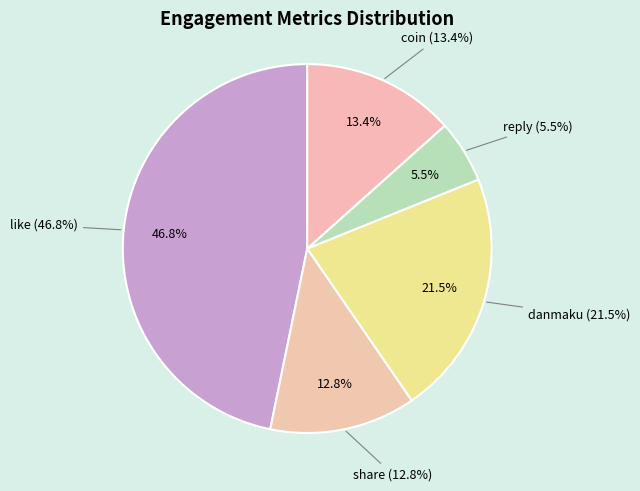

Count the number of slices in the pie.

5